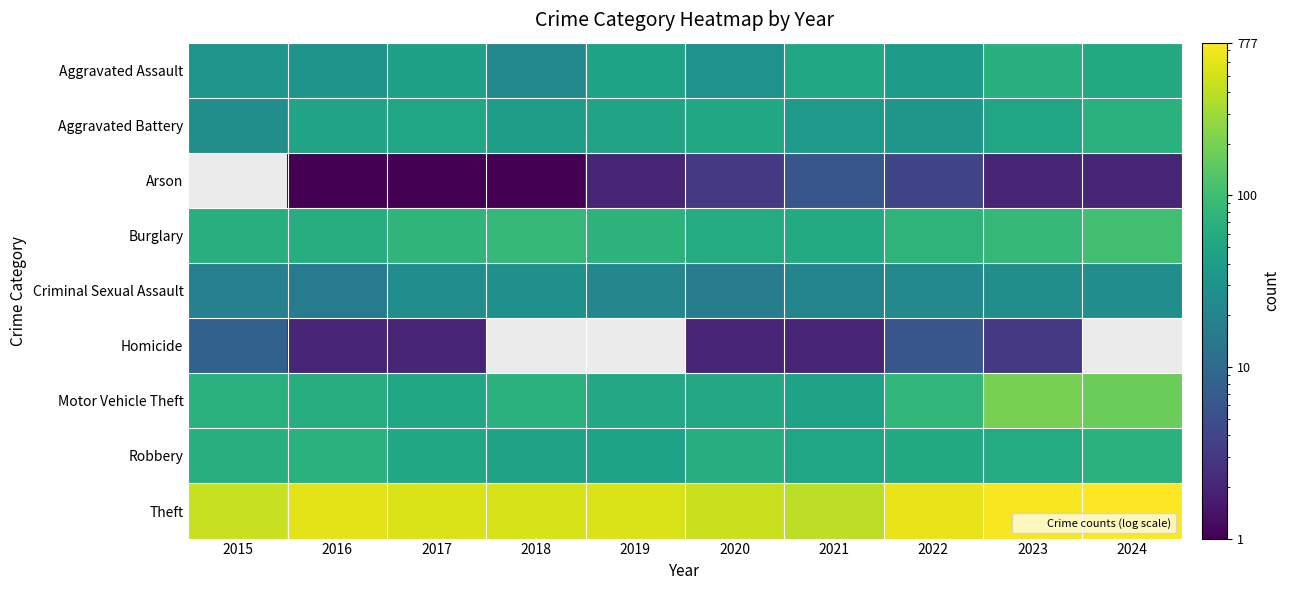

Rank the series by their maximum value, from highest to lowest.

Theft, Motor Vehicle Theft, Burglary, Robbery, Aggravated Battery, Aggravated Assault, Criminal Sexual Assault, Homicide, Arson